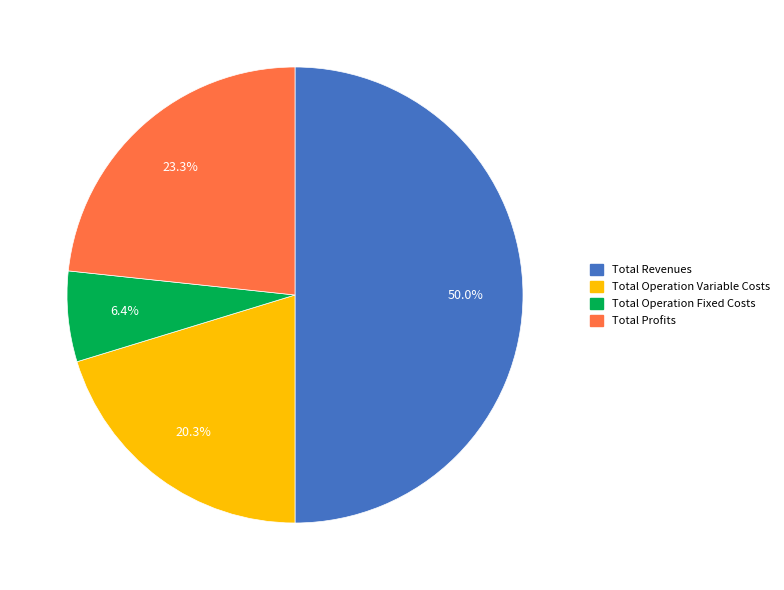

Count the number of slices in the pie.

4